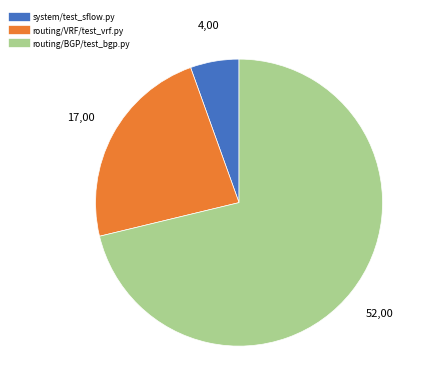

Count the number of slices in the pie.

3